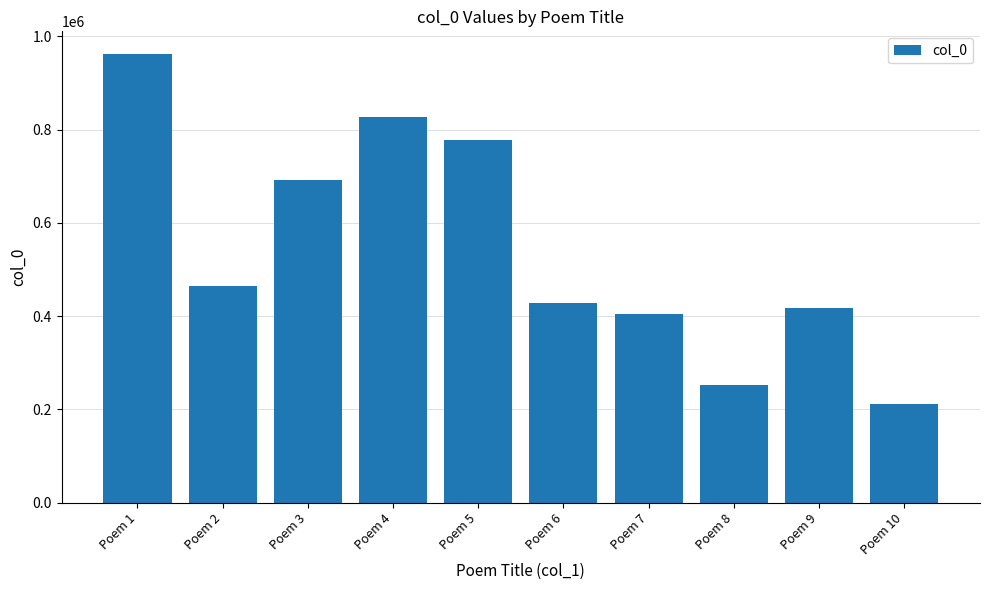

Is it true that the value at Poem 8 is 251961?

True